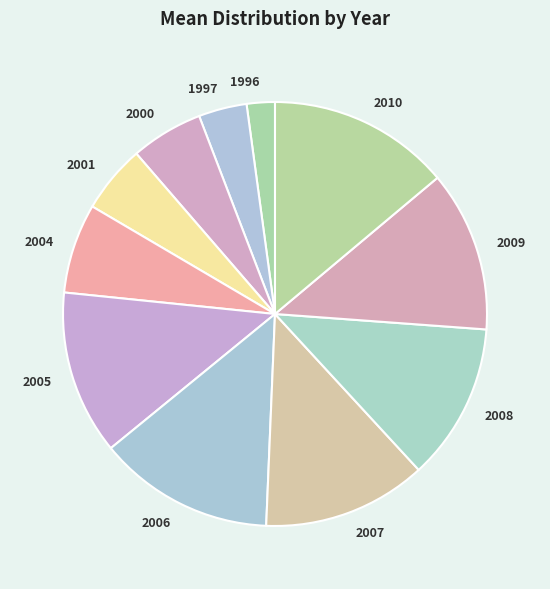

Which slice is the smallest?

1996